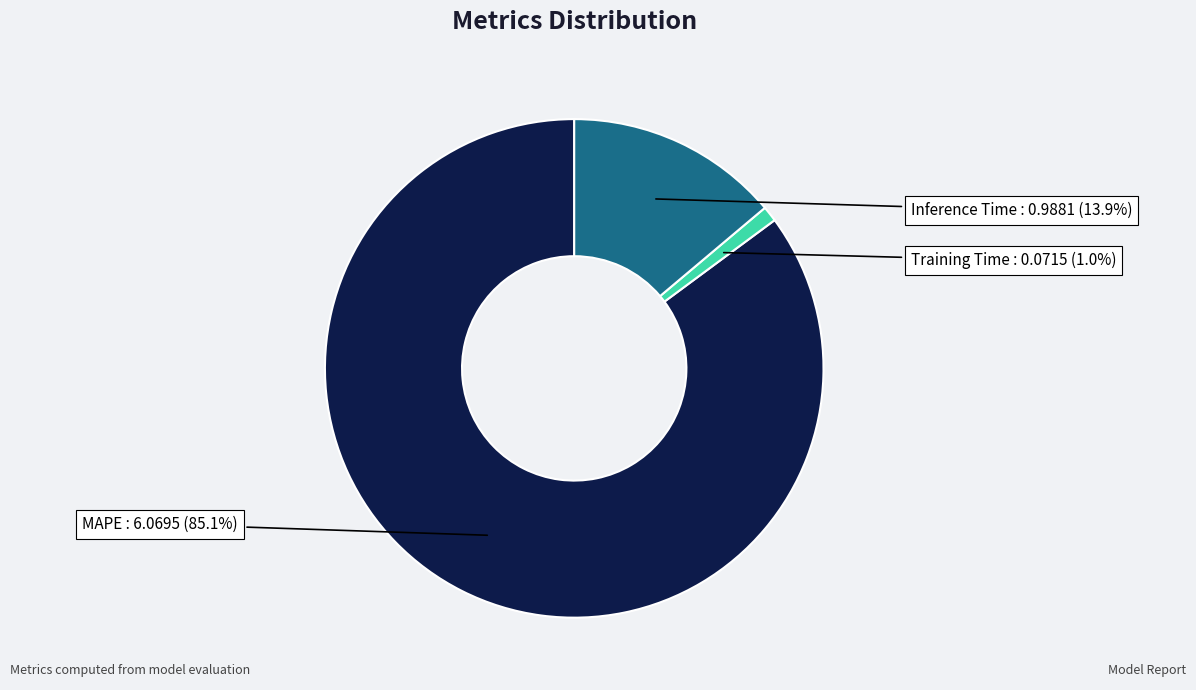

Does any single category account for the majority?

Yes